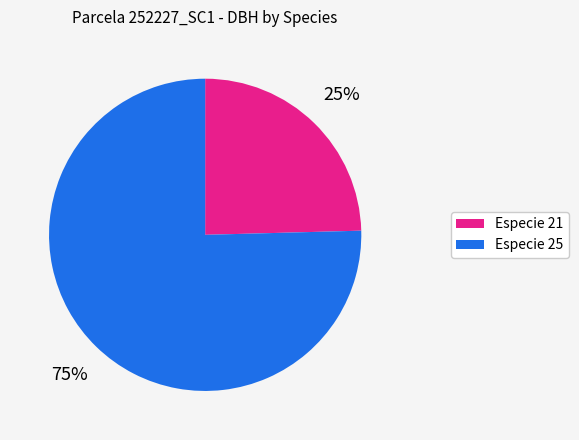

To the nearest percent, what is the average slice percentage?

50%